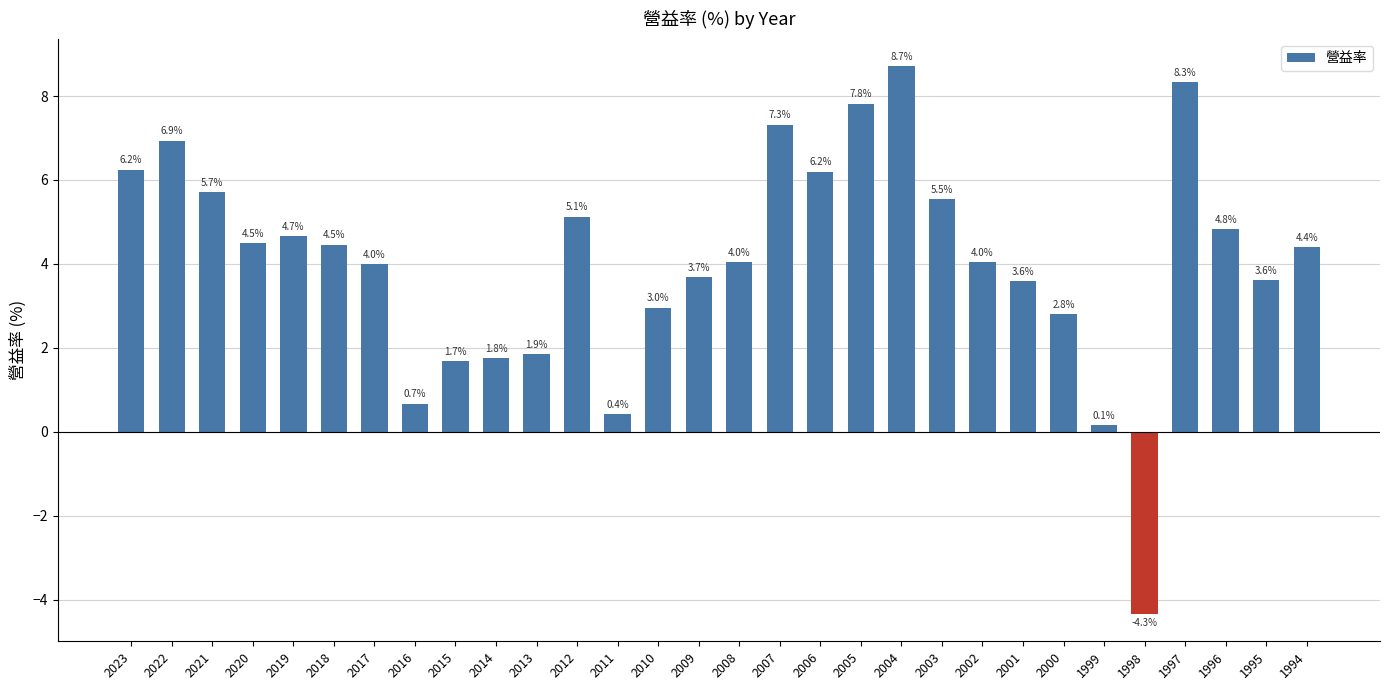

At which label is the value closest to 2?

2013